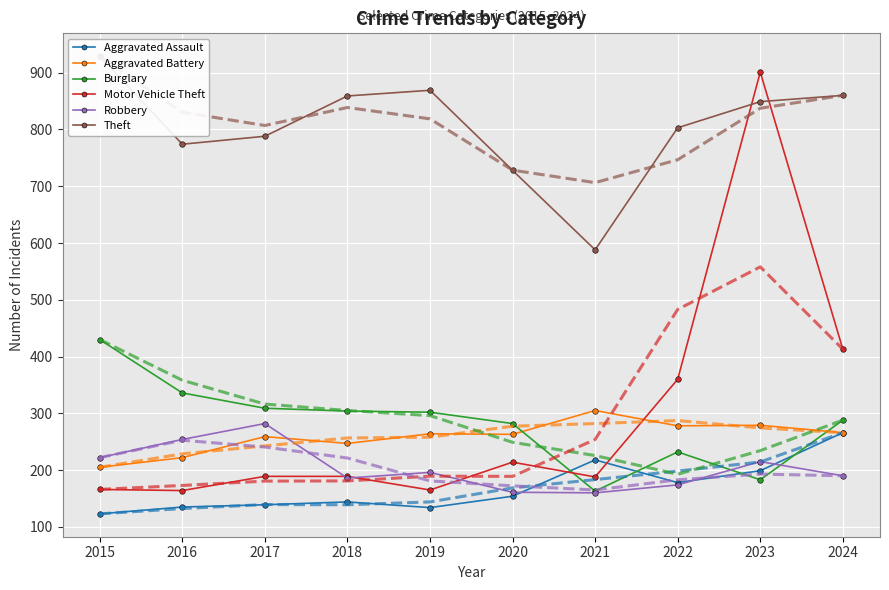

What is the maximum value for Motor Vehicle Theft?

901